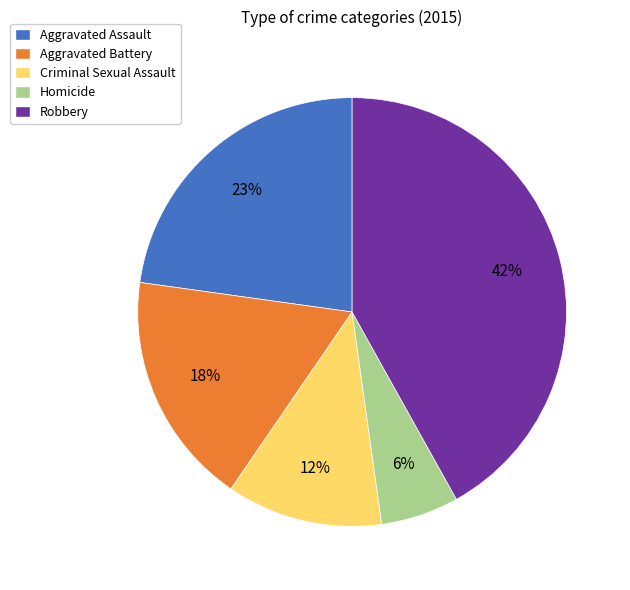

Do Aggravated Battery and Robbery together represent more than half of the pie?

Yes